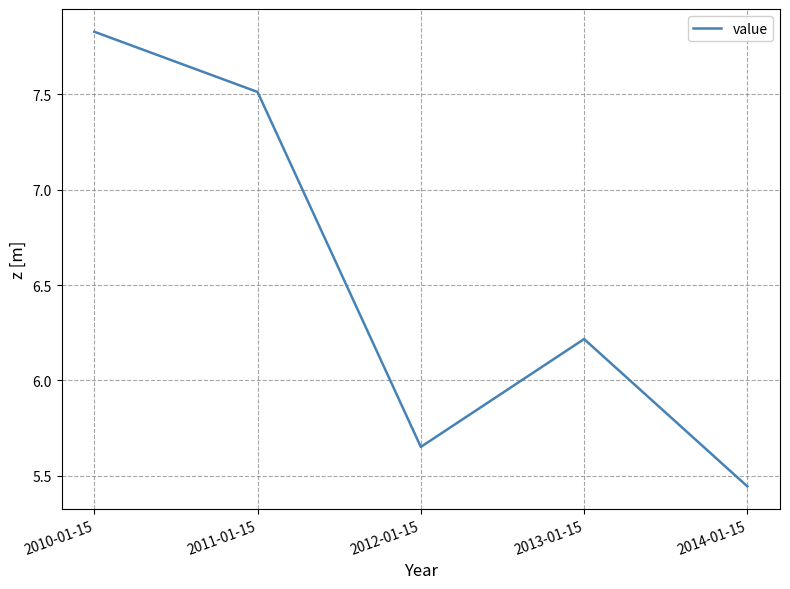

At which label is the value closest to 6?

2013-01-15